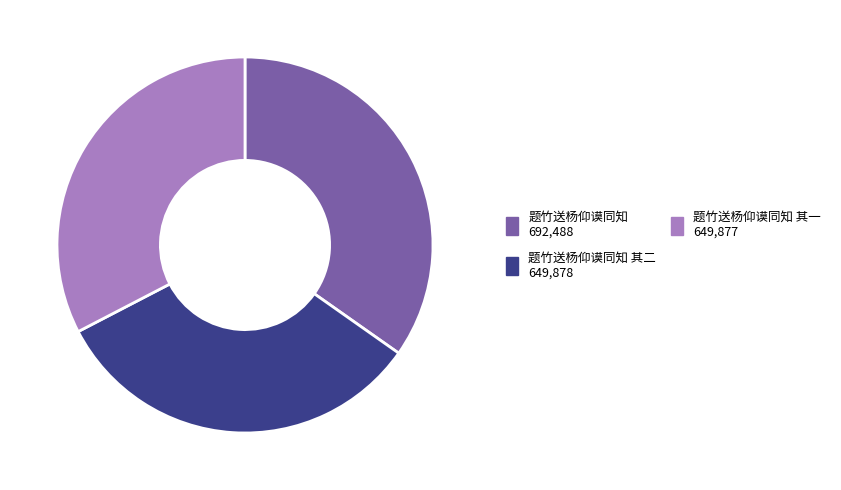

Is there any slice that represents more than half of the pie?

No